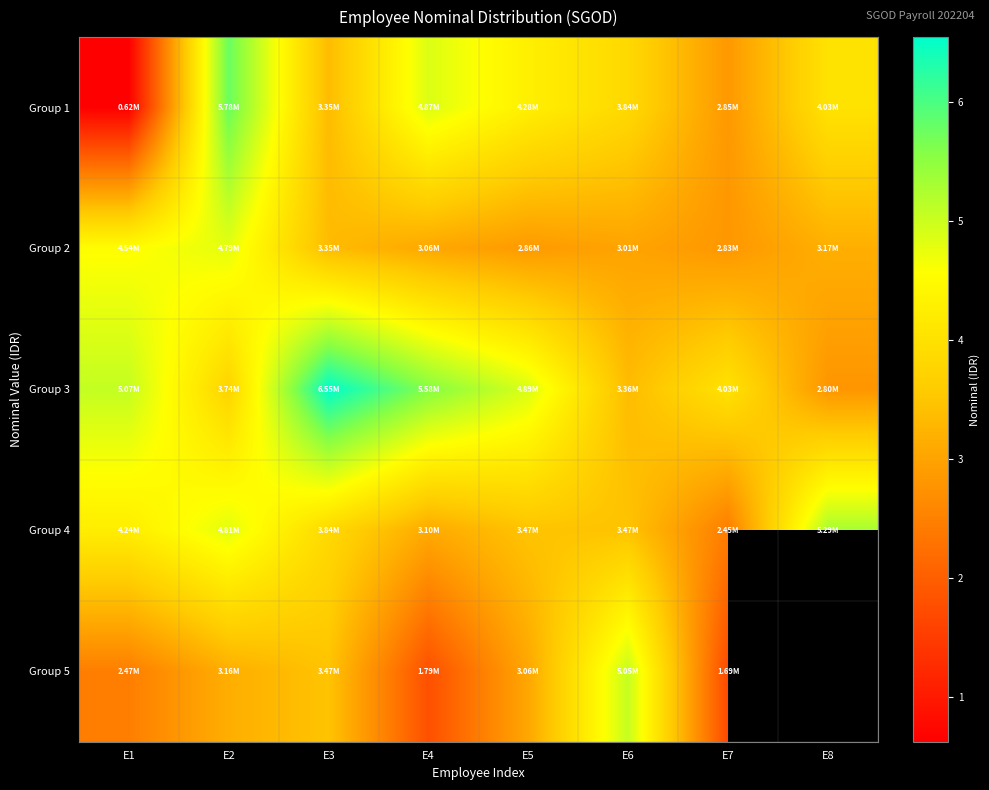

How many distinct data groups are displayed?

5